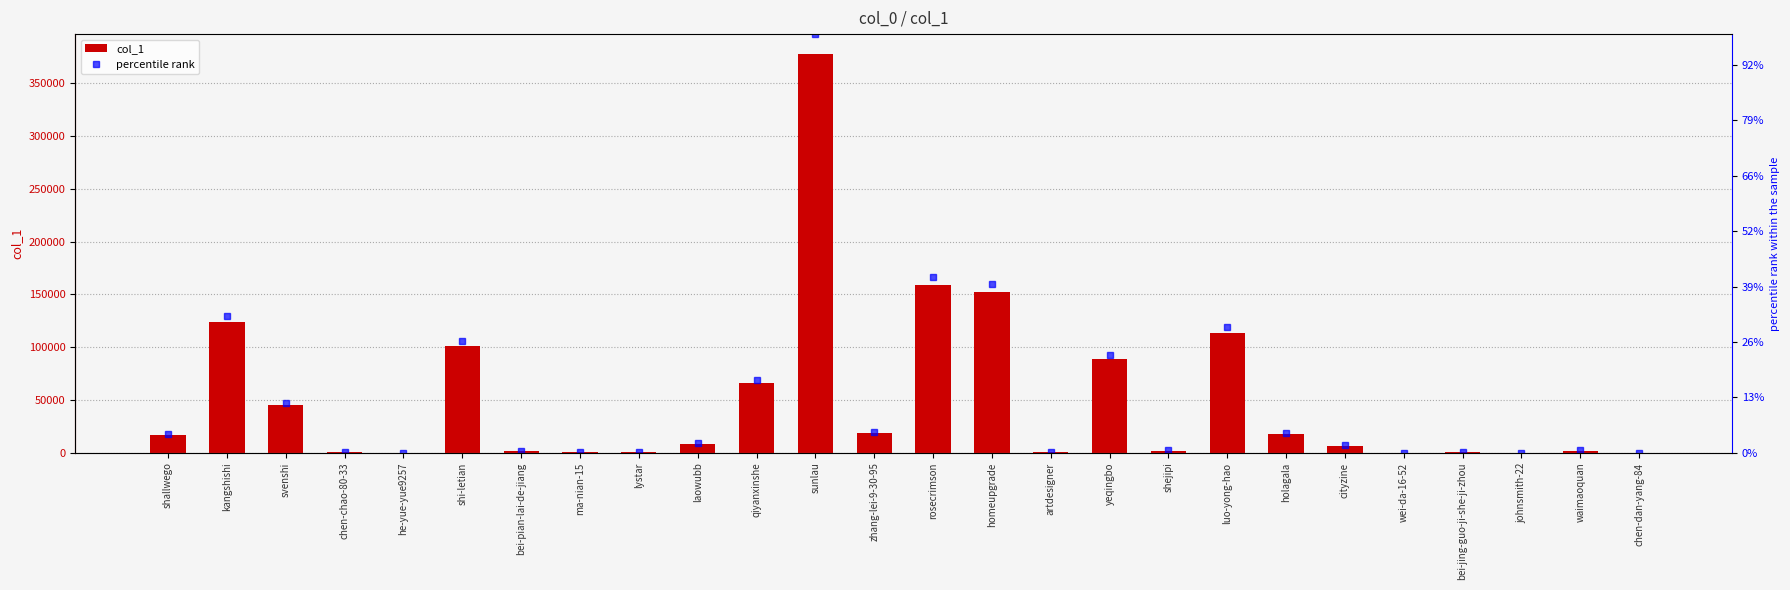

Does the chart contain stacked bars?

No